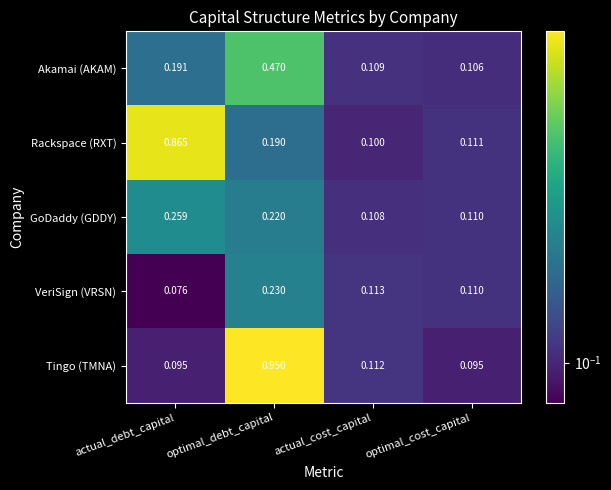

Which series has the widest spread of values?

Tingo (TMNA)